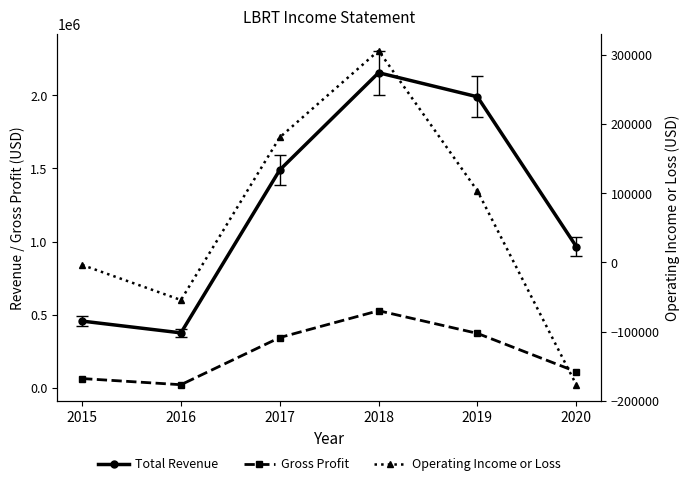

Which category has the highest value across all series?

2018